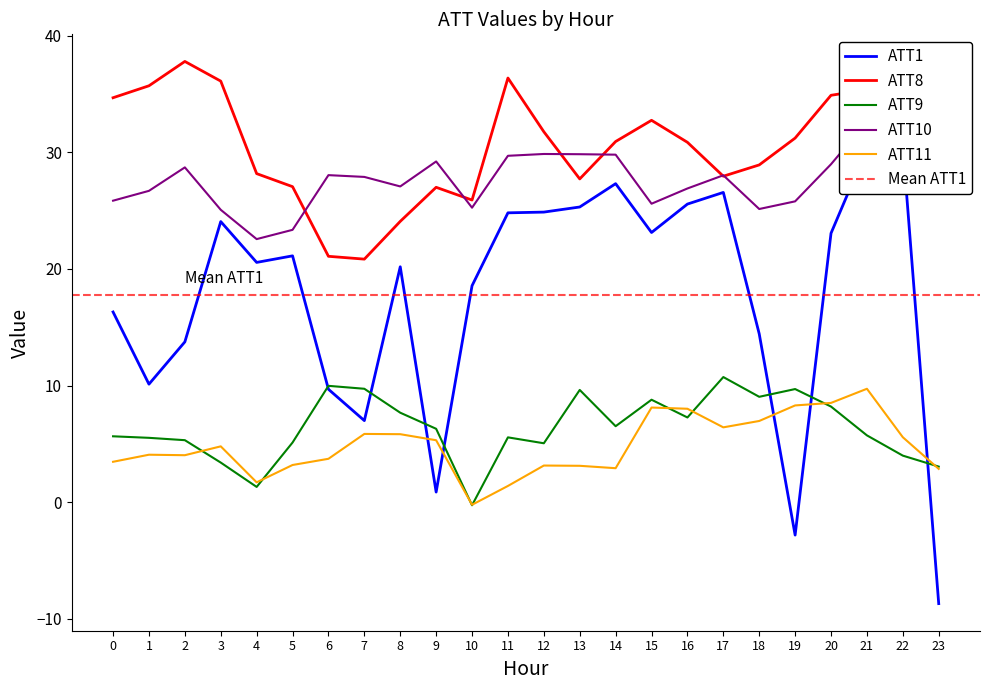

How many negative values does the ATT9 series have?

1